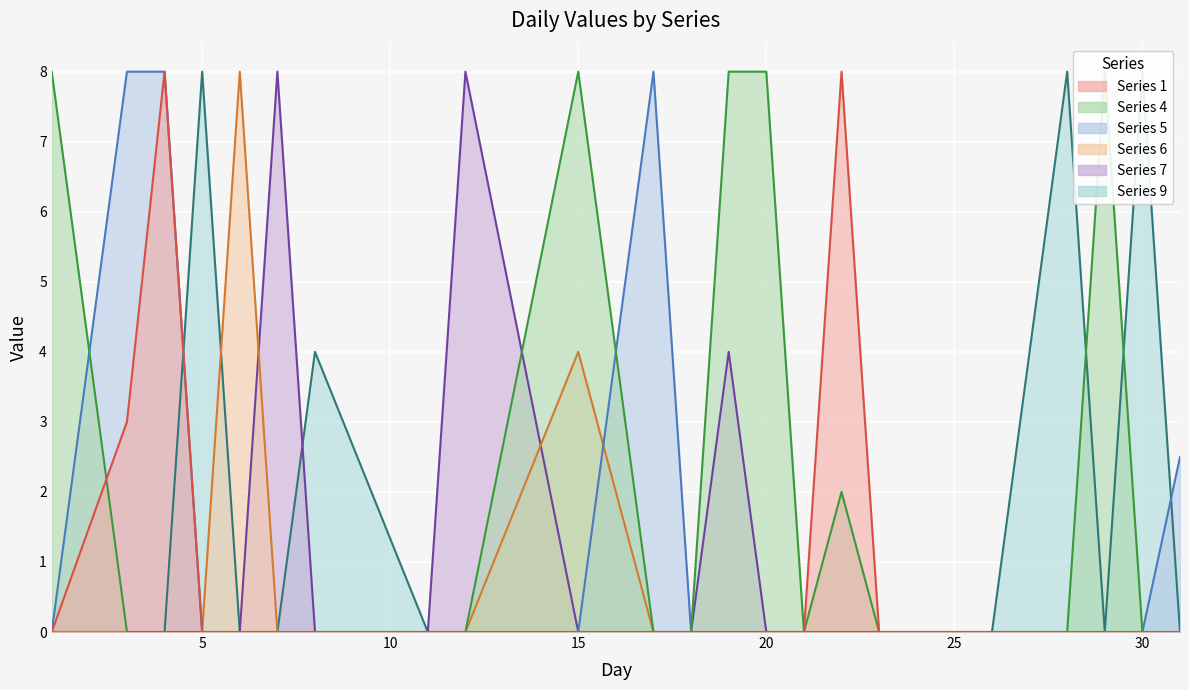

Reading right to left, what are all the values shown in this chart?

1: 0.0	0.0	0.0	0.0	0.0	0.0	0.0	0.0	0.0	8.0	0.0	0.0	0.0	0.0	0.0	0.0	0.0	0.0	0.0	0.0	0.0	0.0	8.0	3.0	0.0
4: 0.0	0.0	8.0	0.0	0.0	0.0	0.0	0.0	0.0	2.0	0.0	8.0	8.0	0.0	0.0	8.0	0.0	0.0	0.0	0.0	0.0	0.0	0.0	0.0	8.0
5: 2.5	0.0	0.0	0.0	0.0	0.0	0.0	0.0	0.0	0.0	0.0	0.0	0.0	0.0	8.0	0.0	0.0	0.0	0.0	0.0	0.0	0.0	8.0	8.0	0.0
6: 0.0	0.0	0.0	0.0	0.0	0.0	0.0	0.0	0.0	0.0	0.0	0.0	0.0	0.0	0.0	4.0	0.0	0.0	0.0	0.0	8.0	0.0	0.0	0.0	0.0
7: 0.0	0.0	0.0	0.0	0.0	0.0	0.0	0.0	0.0	0.0	0.0	0.0	4.0	0.0	0.0	0.0	8.0	0.0	0.0	8.0	0.0	0.0	0.0	0.0	0.0
9: 0.0	8.0	0.0	8.0	4.0	0.0	0.0	0.0	0.0	0.0	0.0	0.0	0.0	0.0	0.0	0.0	0.0	0.0	4.0	0.0	0.0	8.0	0.0	0.0	0.0